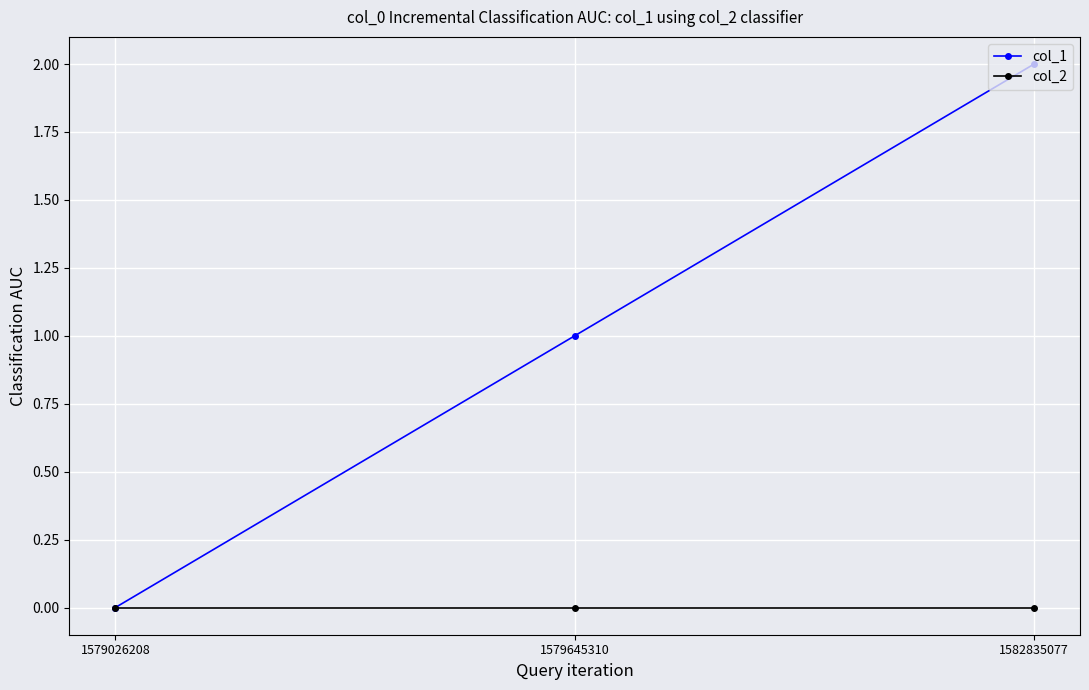

Which series has the largest total across all categories?

col_1